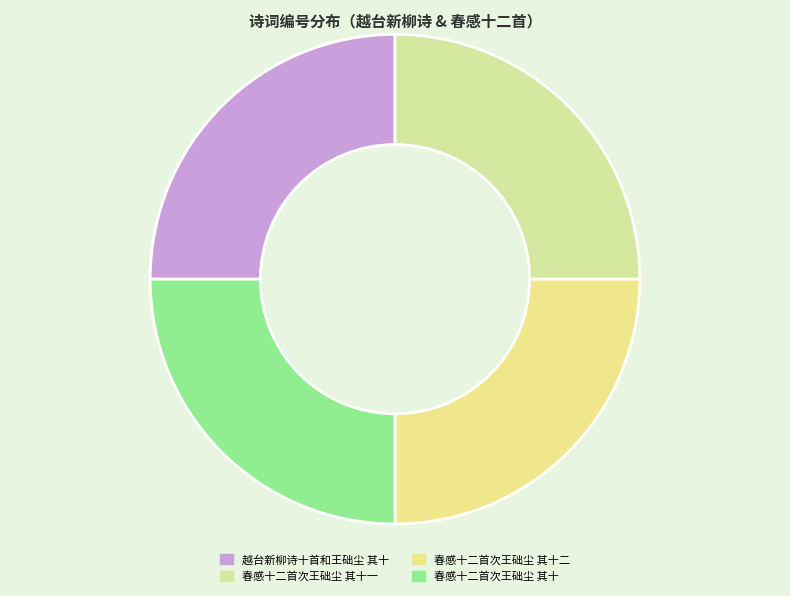

Approximately how many times larger is the value at 越台新柳诗十首和王础尘 其十 compared to 春感十二首次王础尘 其十二?

1.0